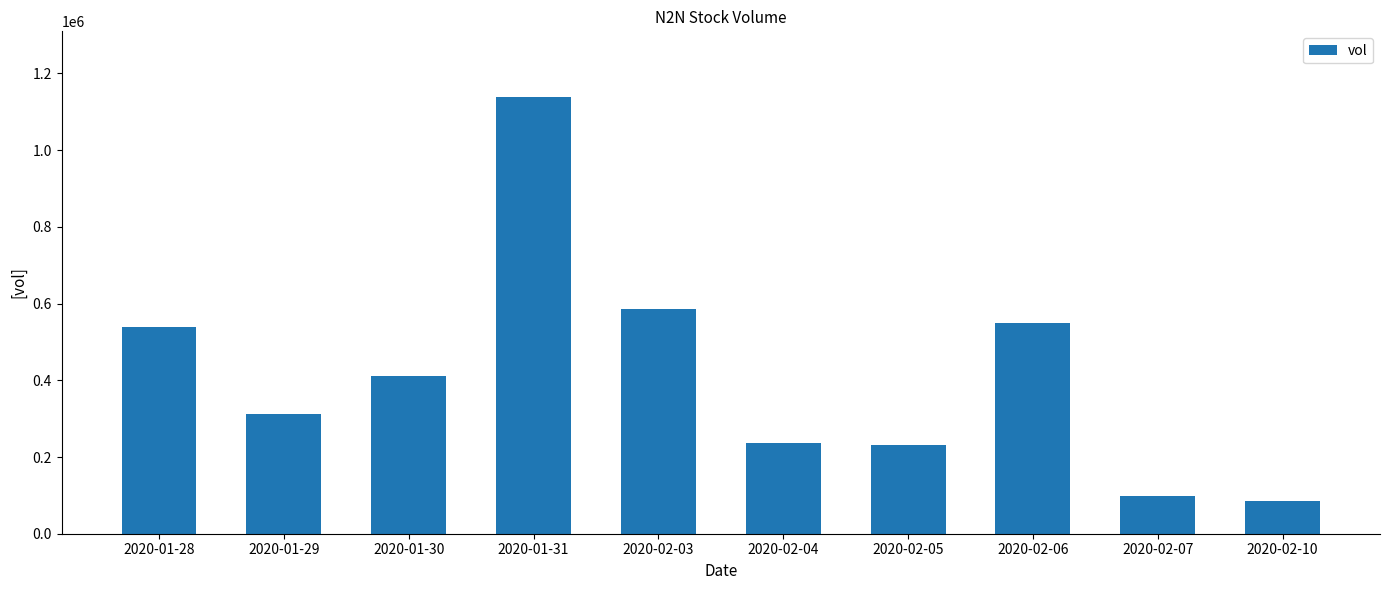

What is the change in value from 2020-01-28 to 2020-01-30?

-126600